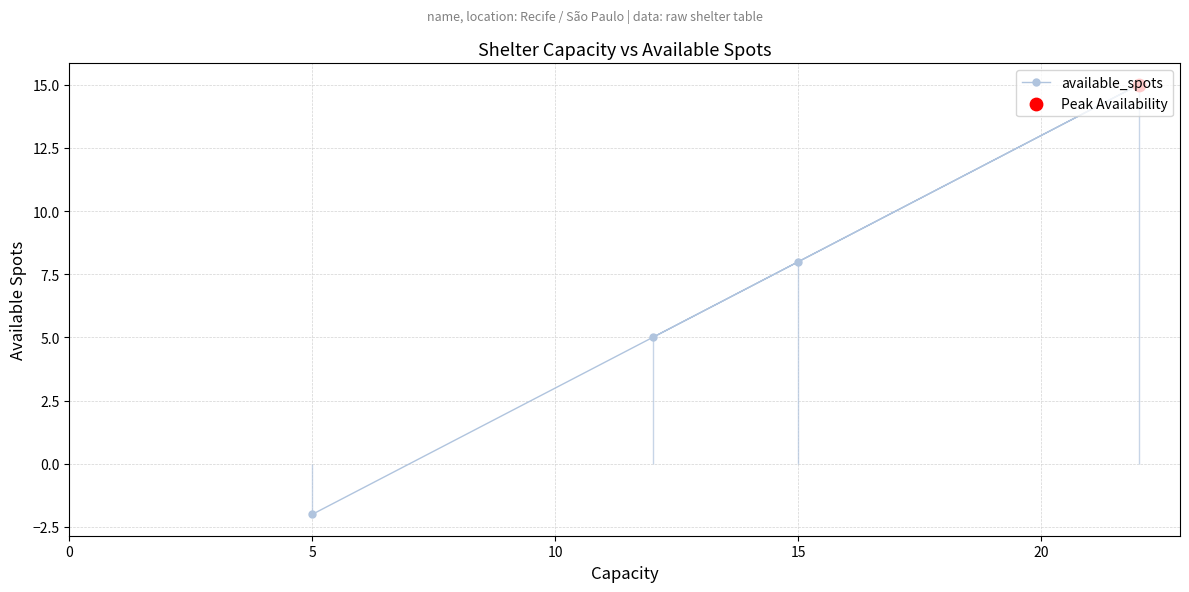

The available_spots series shows 0 at 5. True or false?

False